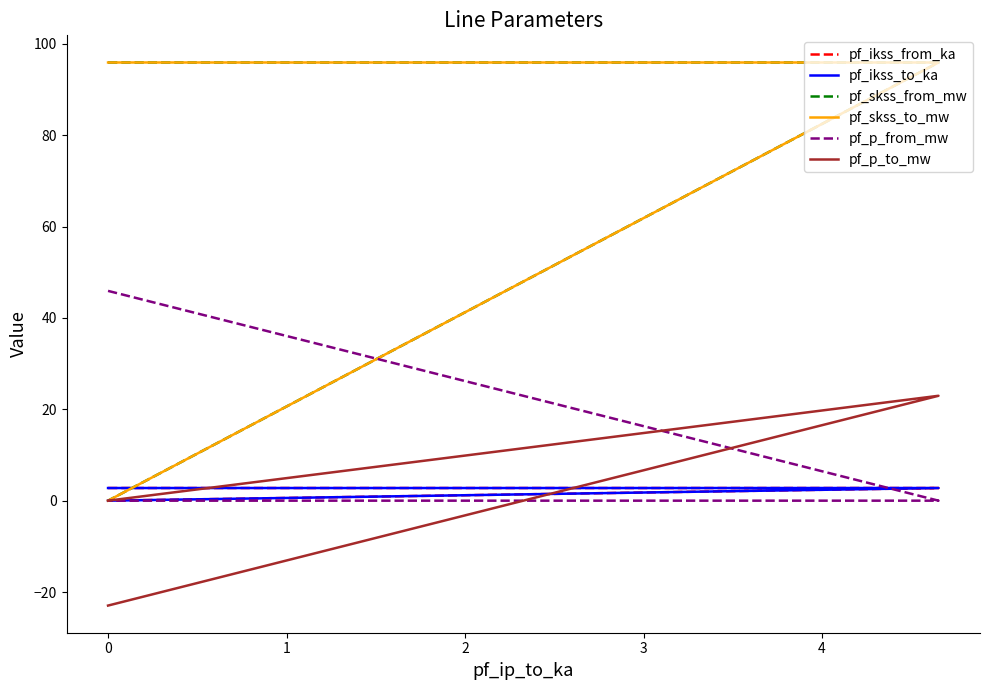

Between −1 and 1, which series saw the biggest shift?

pf_skss_from_mw